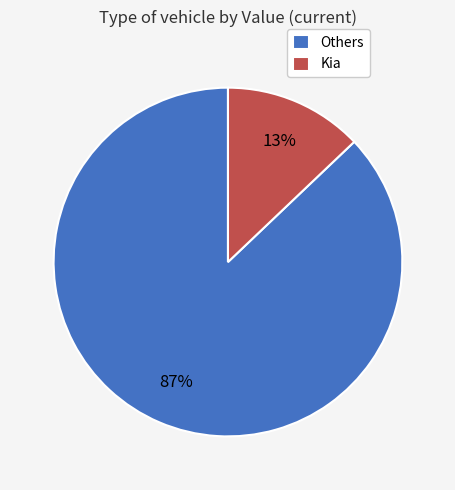

Between Kia and Others, which is larger?

Others